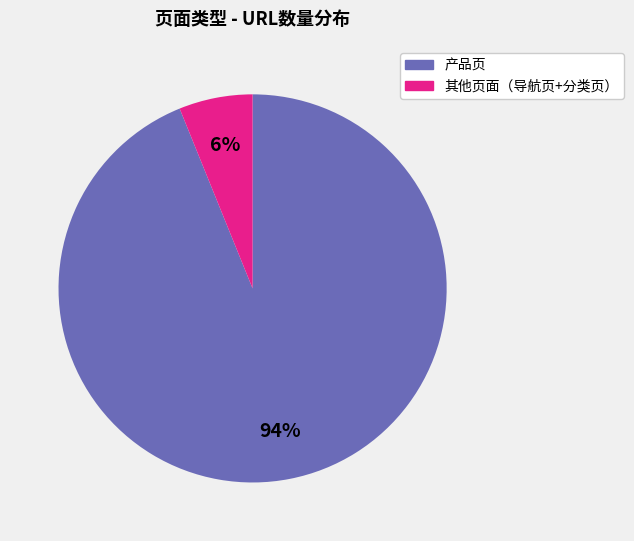

How many segments does this pie chart have?

2